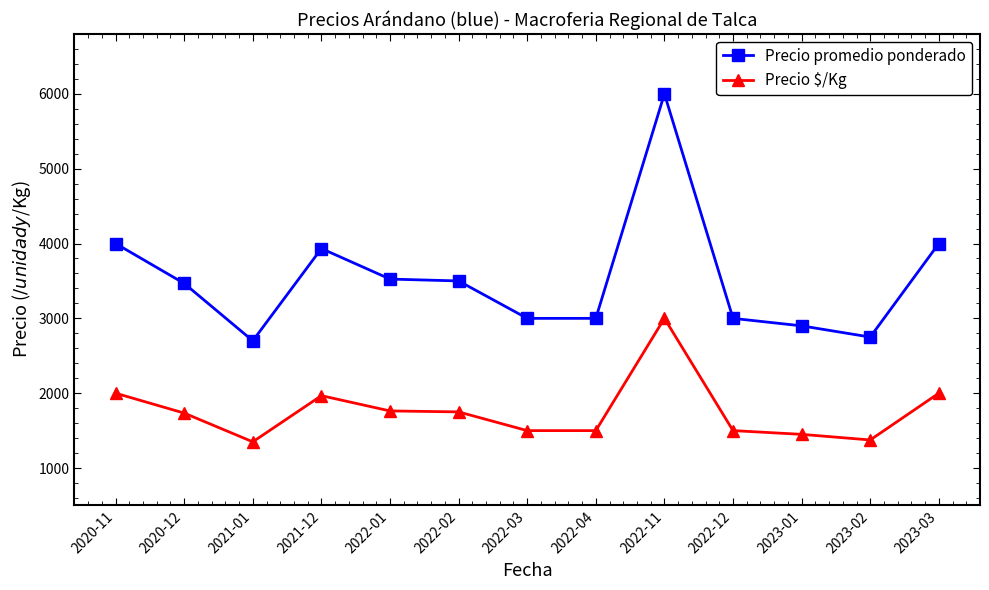

What is the sum of the Precio $/Kg values at 2022-12 and 2022-04?

3000